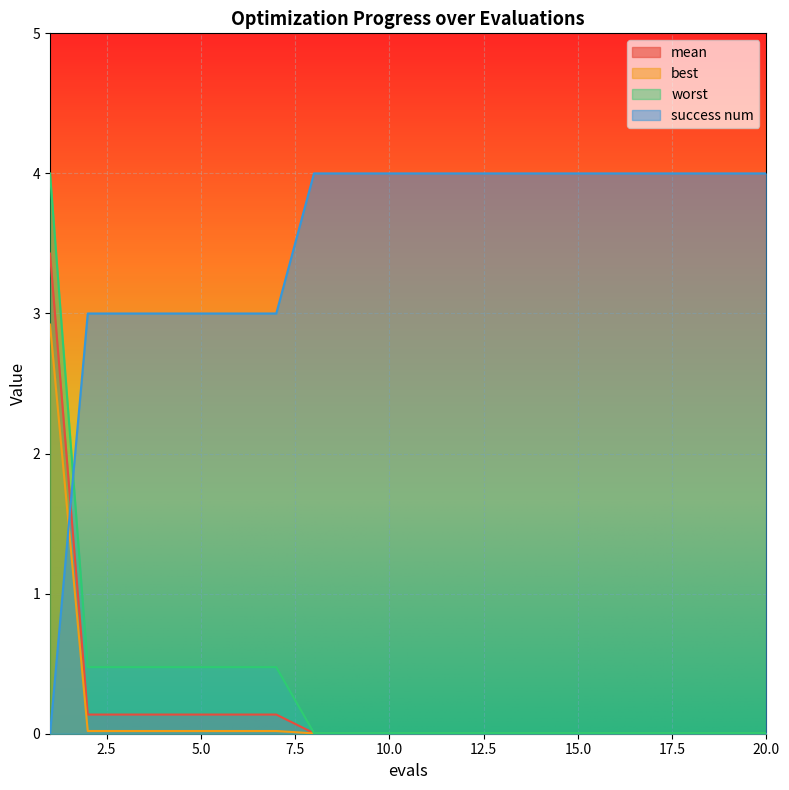

True or false: mean and worst intersect in this chart.

False